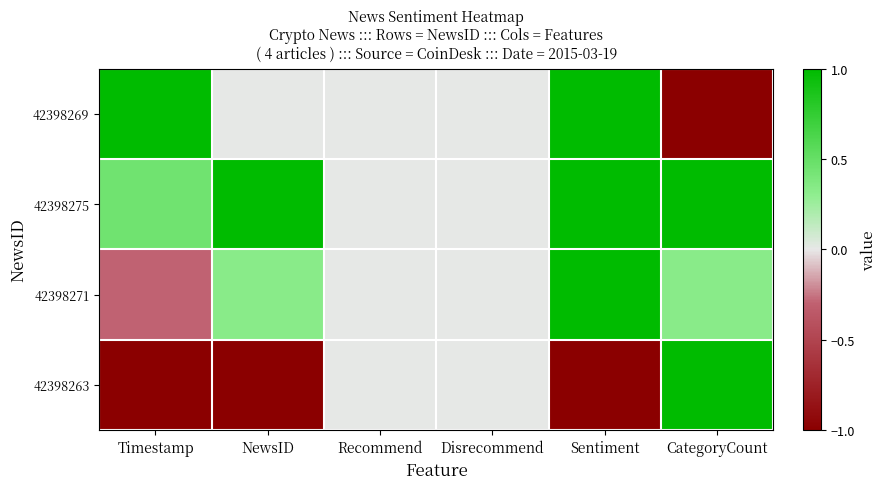

Reading right to left, what are all the values shown in this chart?

42398269: CategoryCount=-1.0	Sentiment=1.0	Disrecommend=0.0	Recommend=0.0	NewsID=0.0	Timestamp=1.0
42398275: CategoryCount=1.0	Sentiment=1.0	Disrecommend=0.0	Recommend=0.0	NewsID=1.0	Timestamp=0.5
42398271: CategoryCount=0.3	Sentiment=1.0	Disrecommend=0.0	Recommend=0.0	NewsID=0.3	Timestamp=-0.3
42398263: CategoryCount=1.0	Sentiment=-1.0	Disrecommend=0.0	Recommend=0.0	NewsID=-1.0	Timestamp=-1.0